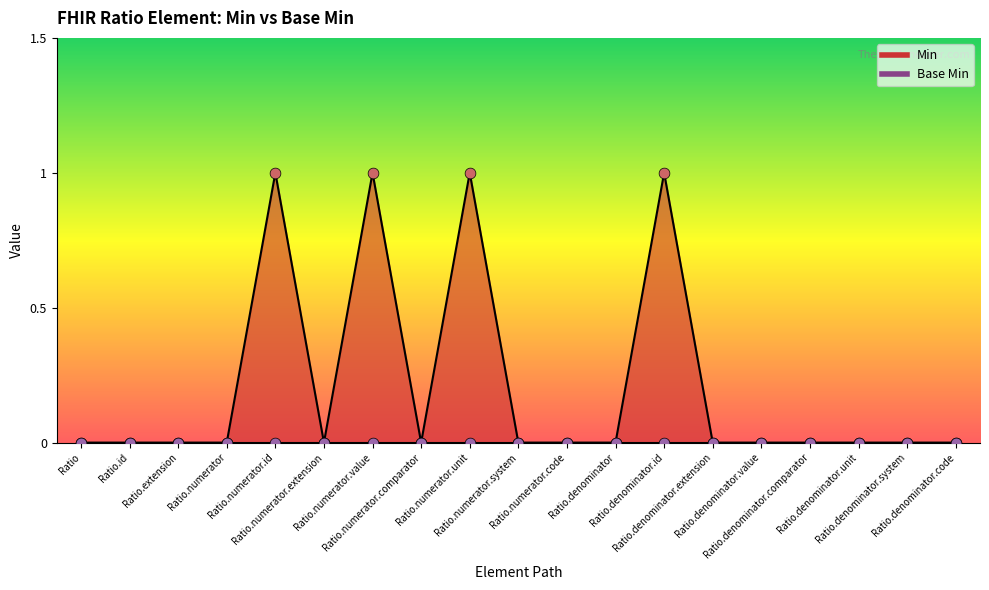

Between Ratio.extension and Ratio.numerator.code, which is larger?

Ratio.extension